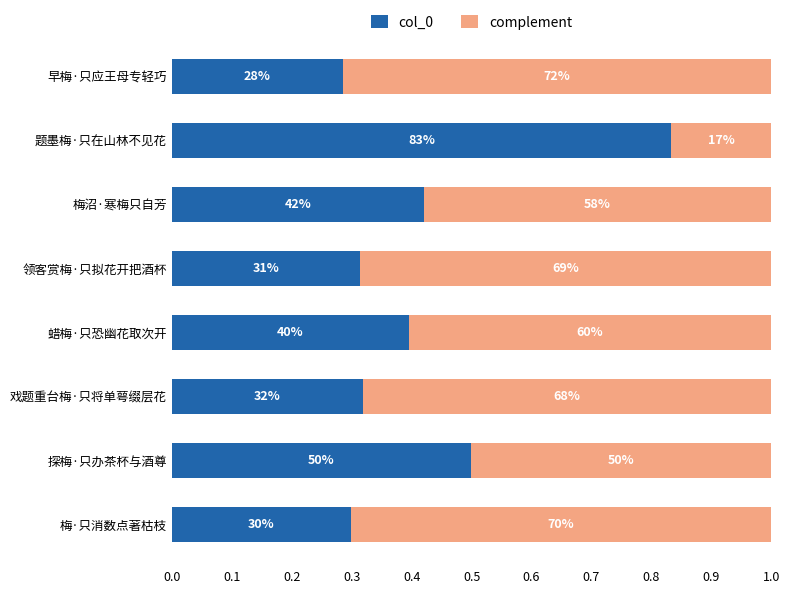

What are all the series names shown in the legend?

col_0, complement